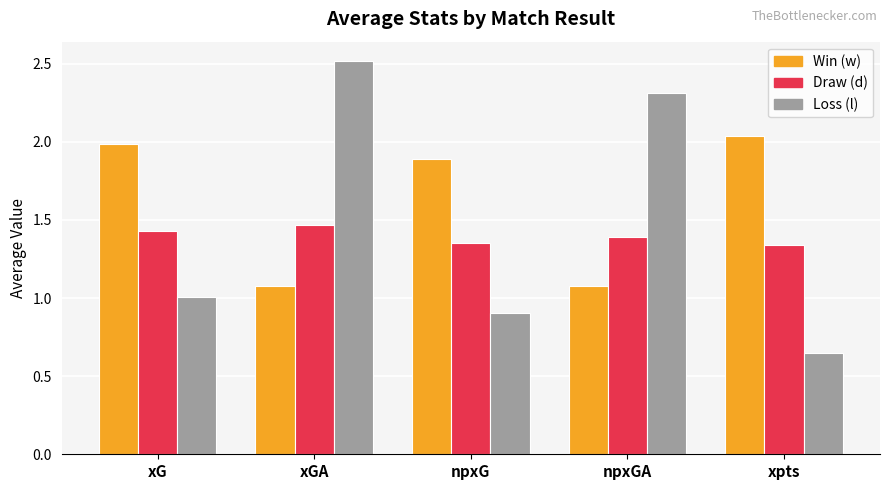

Which category has the highest value across all series?

xGA